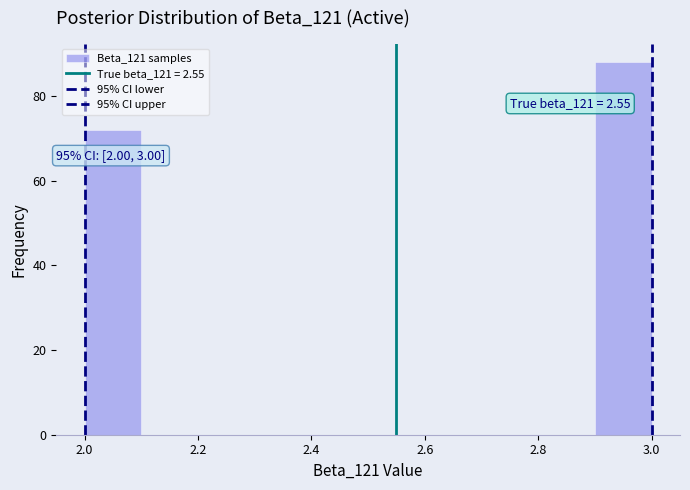

Over which range of the x-axis is the bar tallest?

2.9 to 3.0